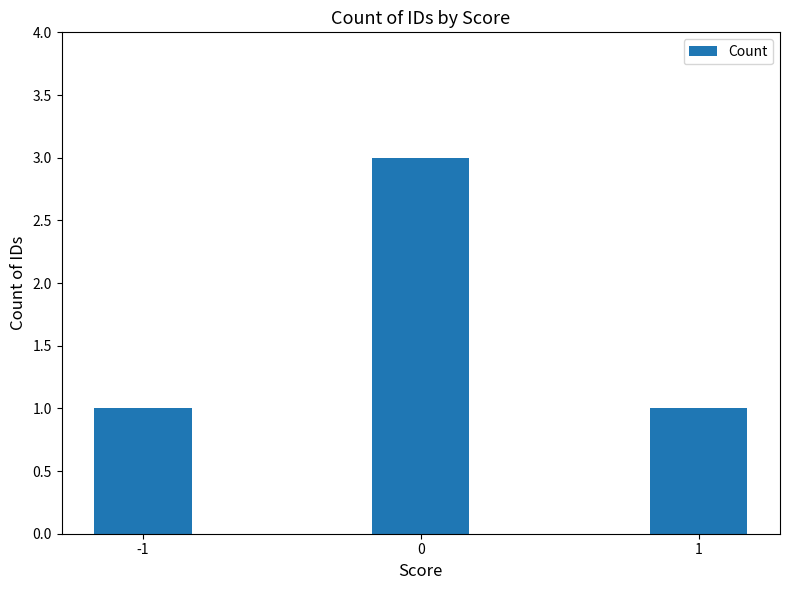

Reading left to right, list all the values displayed in this chart.

1	3	1